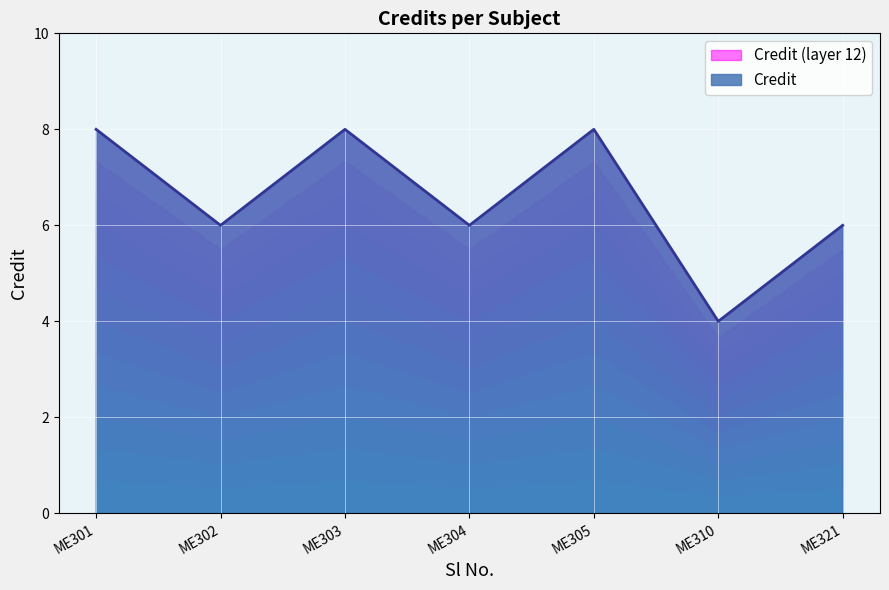

Reading left to right, transcribe all the data shown in this chart.

8	6	8	6	8	4	6